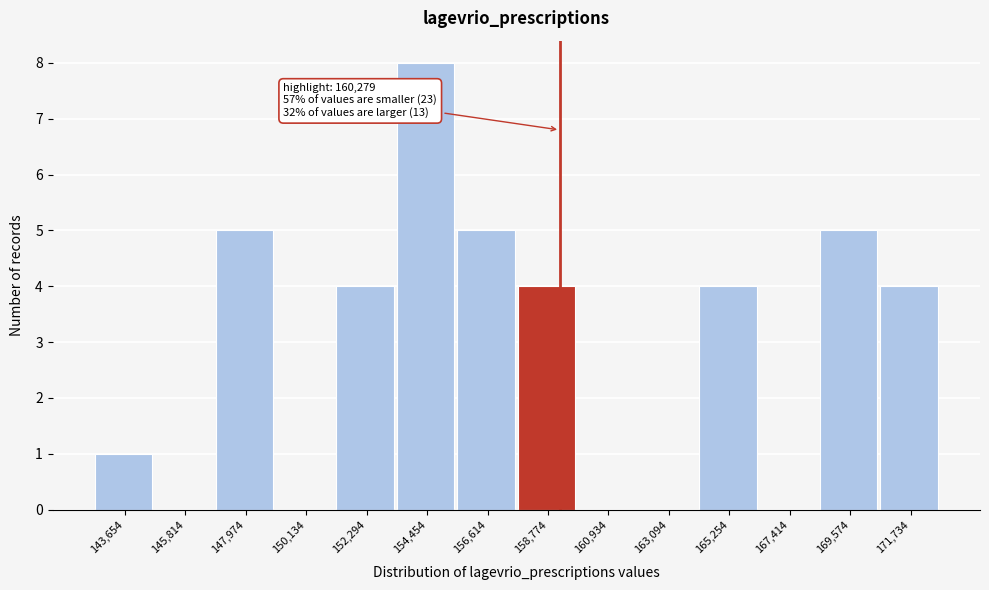

Reading left to right, extract all data points from this chart.

143,654=1	145,814=0	147,974=5	150,134=0	152,294=4	154,454=8	156,614=5	158,774=4	160,934=0	163,094=0	165,254=4	167,414=0	169,574=5	171,734=4